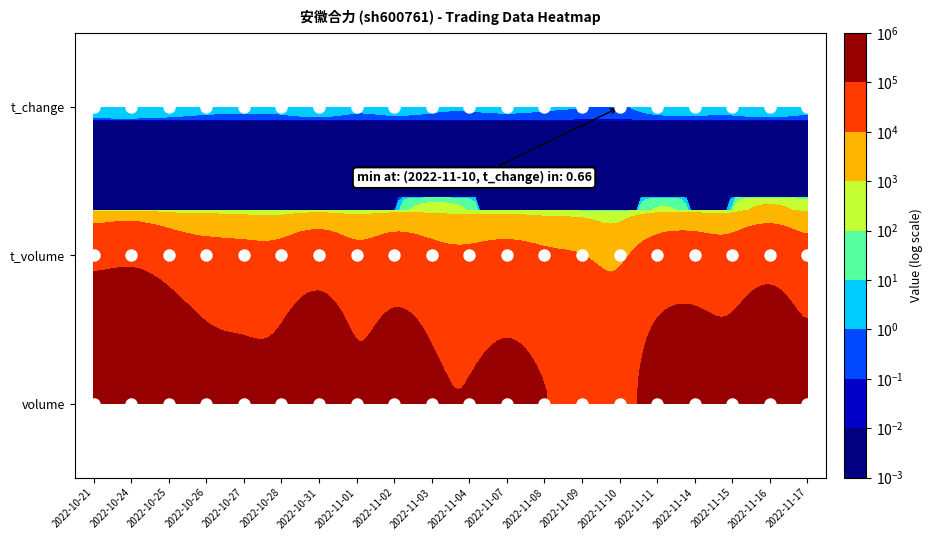

Reading left to right, extract all data points from this chart.

2022-10-21: 431874.0	59893.0	5.8
2022-10-24: 474449.0	67309.0	6.4
2022-10-25: 297796.0	40123.0	4.0
2022-10-26: 165441.0	22884.0	2.2
2022-10-27: 141794.0	19360.0	1.9
2022-10-28: 162323.0	21387.0	2.2
2022-10-31: 273863.0	36862.0	3.7
2022-11-01: 136120.0	18689.0	1.8
2022-11-02: 200071.0	28342.0	2.7
2022-11-03: 129642.0	18709.0	1.8
2022-11-04: 105707.0	15096.0	1.4
2022-11-07: 137430.0	19187.0	1.9
2022-11-08: 102865.0	14168.0	1.4
2022-11-09: 73111.0	10245.0	1.0
2022-11-10: 48532.0	6717.0	0.7
2022-11-11: 171971.0	24564.0	2.3
2022-11-14: 206600.0	29212.0	2.8
2022-11-15: 186152.0	26484.0	2.5
2022-11-16: 299422.0	44838.0	4.0
2022-11-17: 170059.0	24826.0	2.3